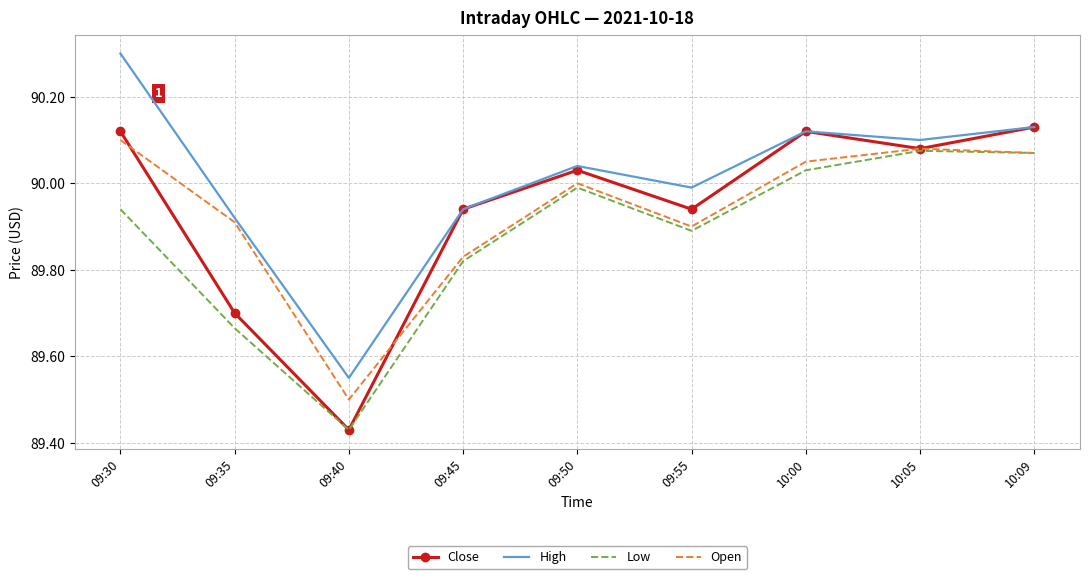

Which category has the highest value in the Open series?

09:30